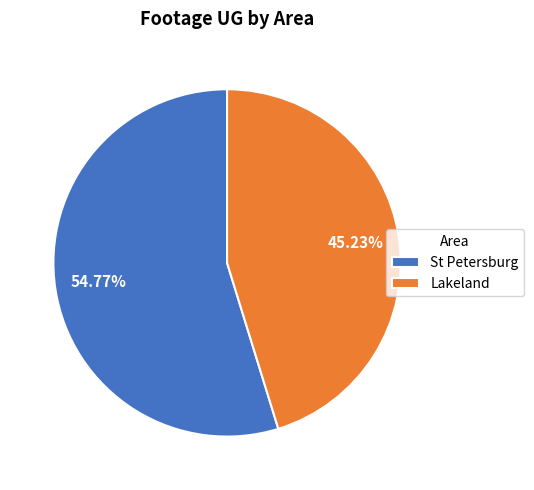

Rank the categories by value from lowest to highest.

Lakeland, St Petersburg